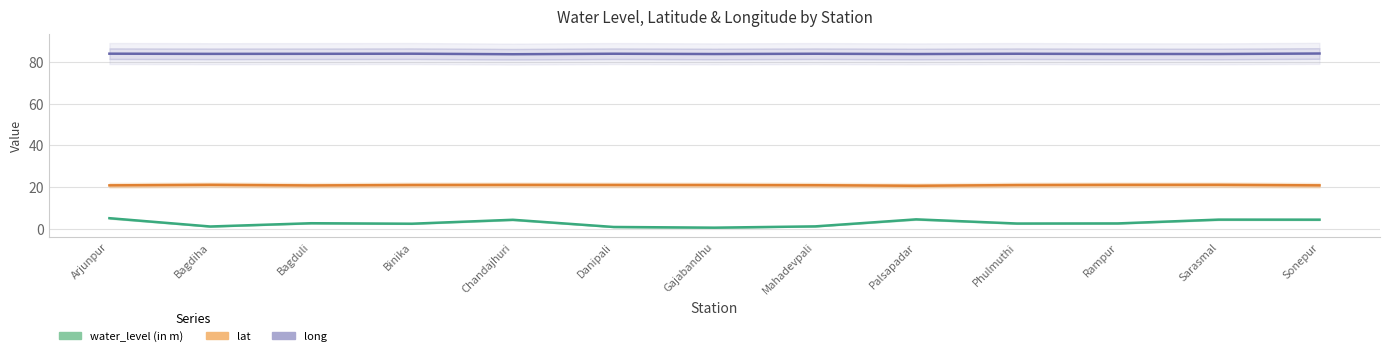

What is the greatest value displayed?

83.9